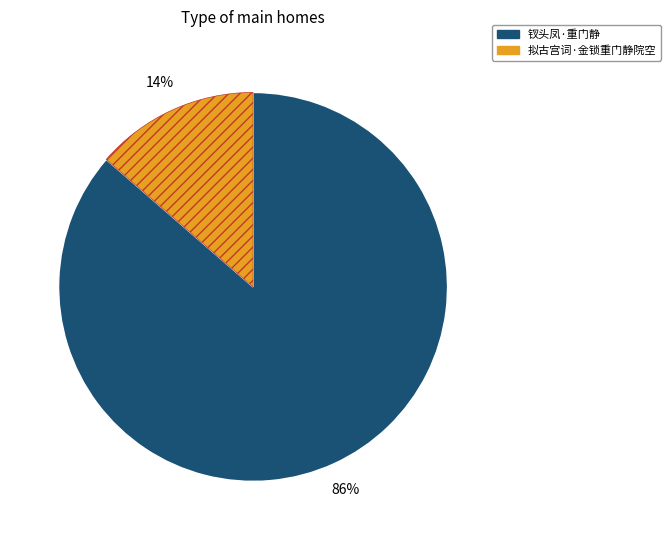

True or false: 钗头凤·重门静 accounts for 80% of the total.

False